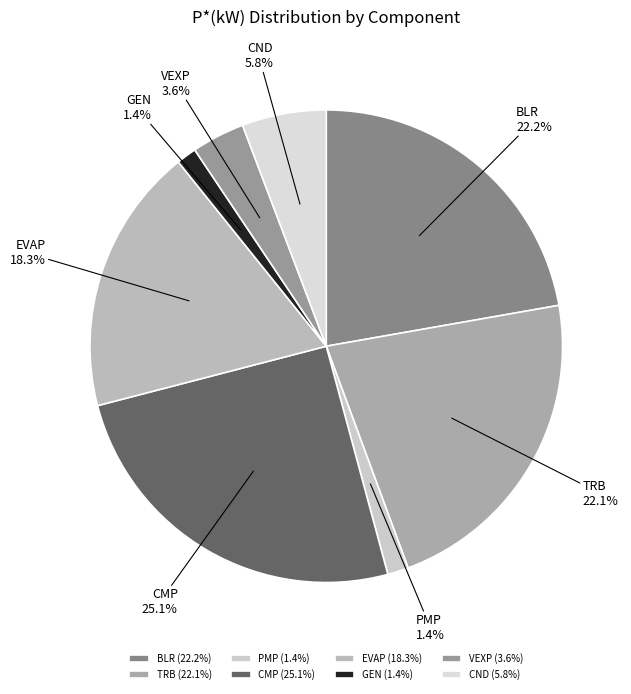

To the nearest percent, what is the combined percentage of PMP and EVAP?

20%